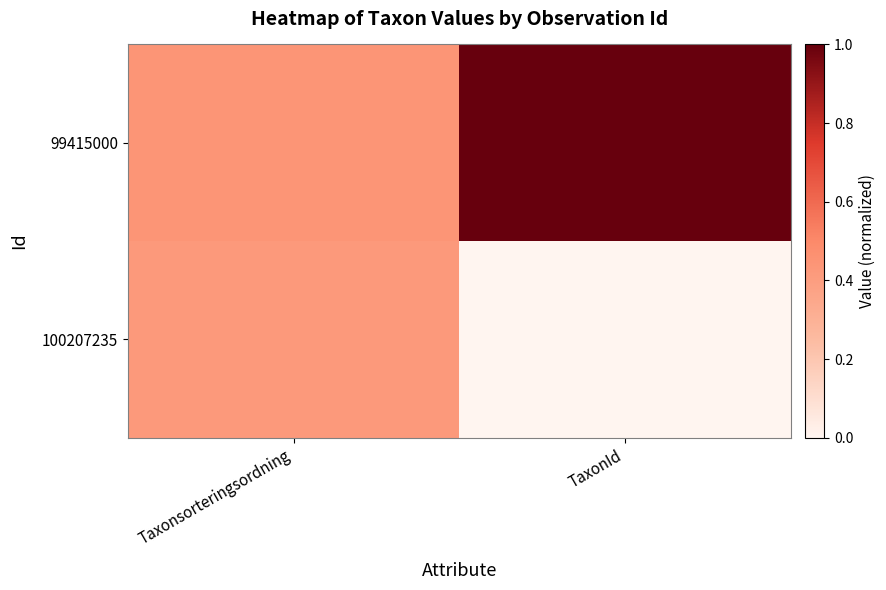

Between TaxonId and Taxonsorteringsordning, which is larger?

TaxonId